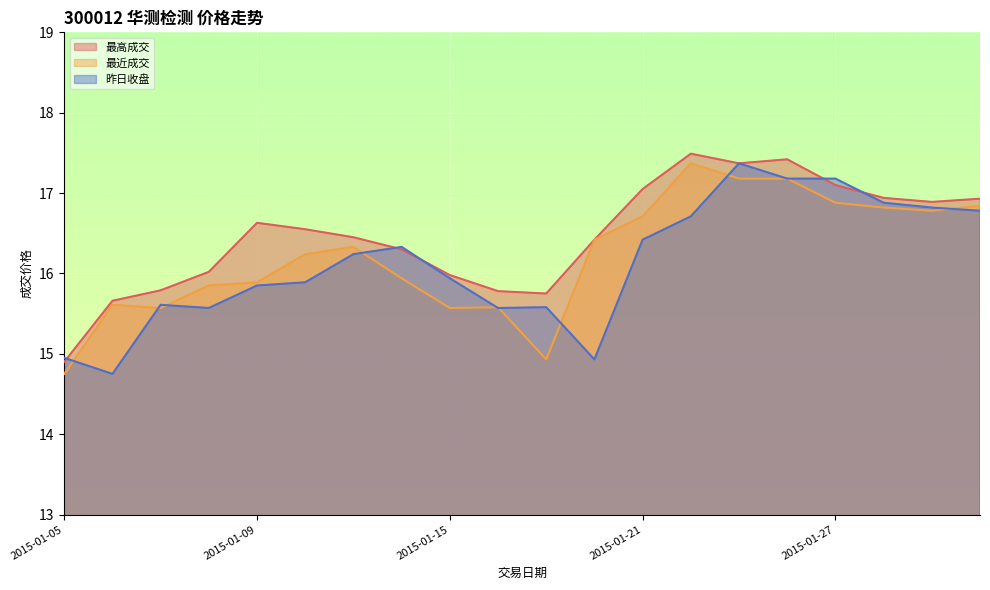

At how many categories does at least one series exceed 16?

14